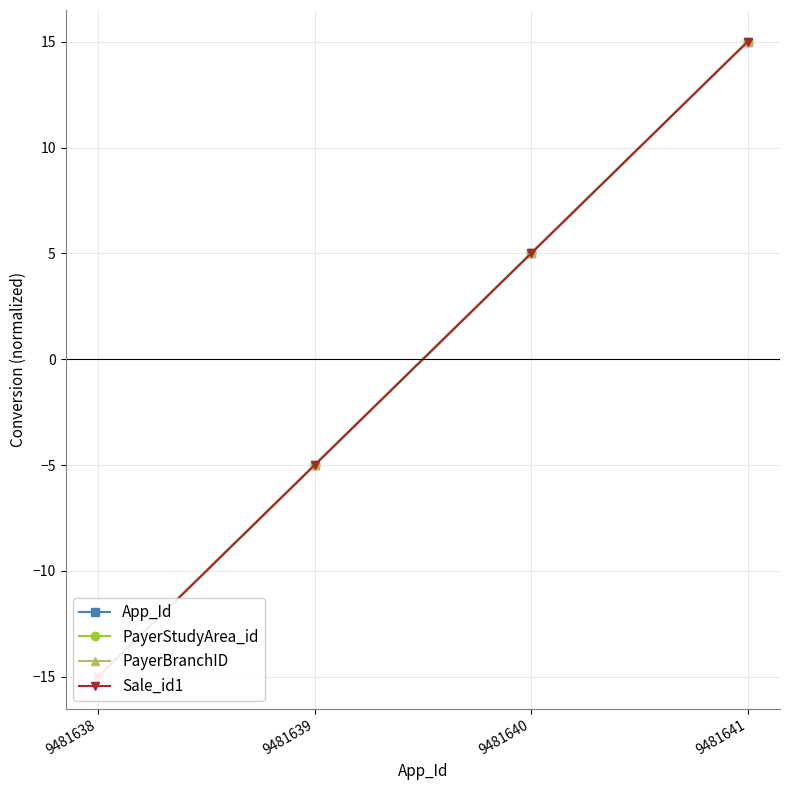

How many categories are shown in the chart?

4